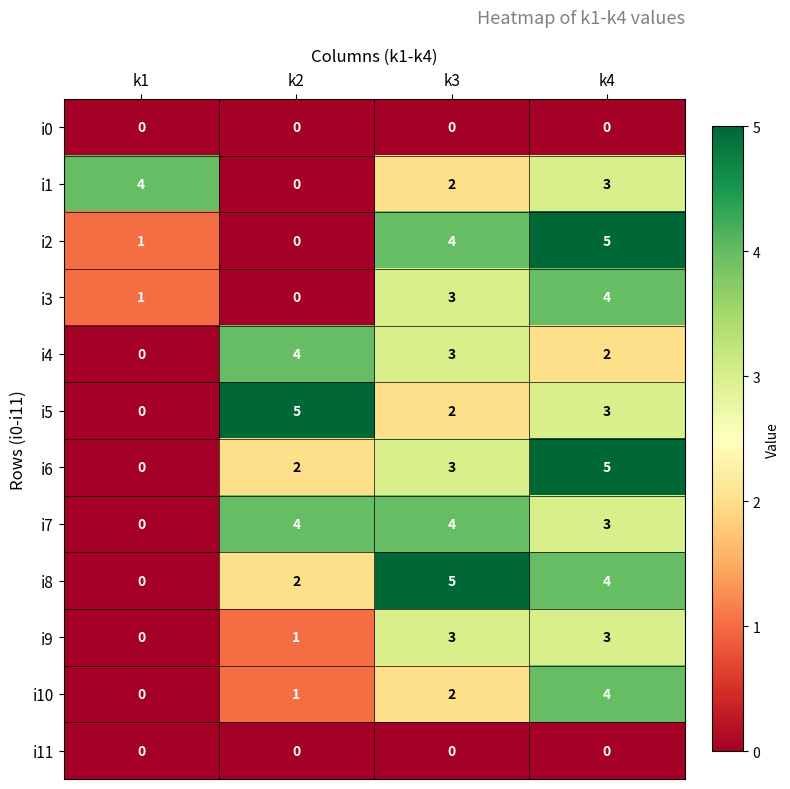

At how many categories does at least one series exceed 0?

4